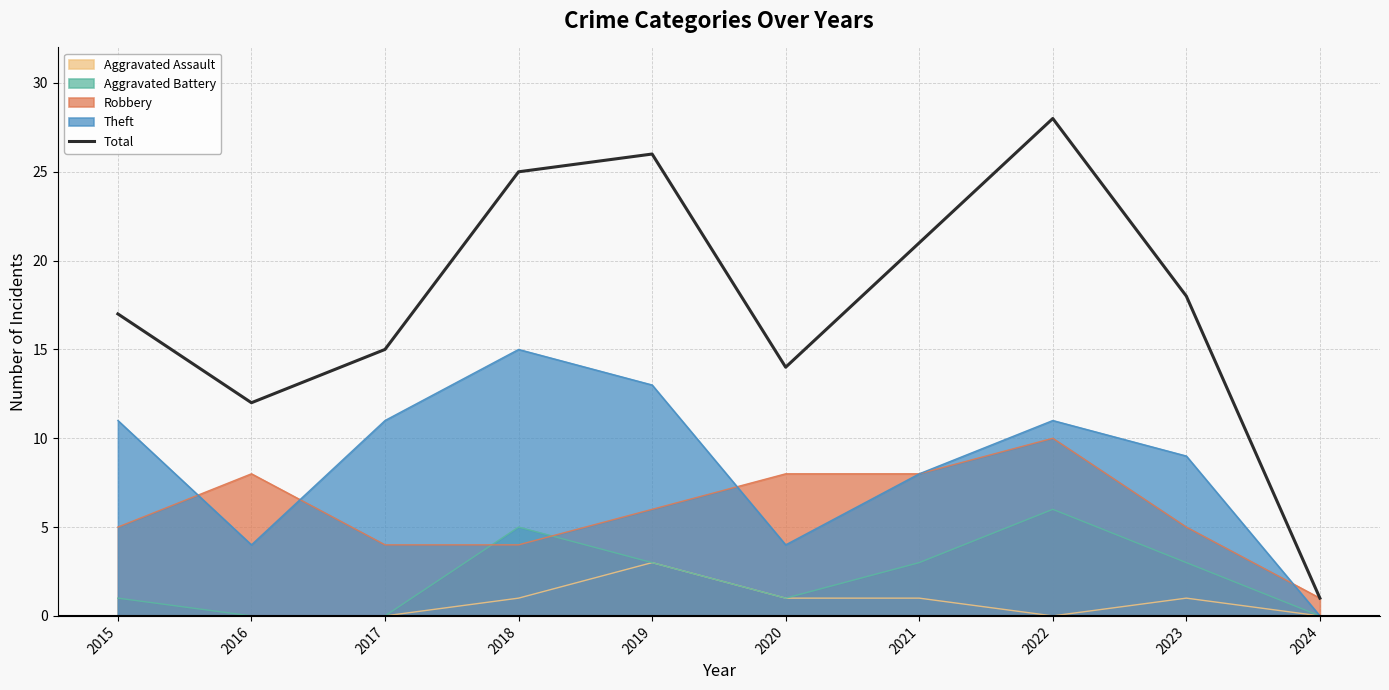

Between 2023 and 2021, which is larger?

2021